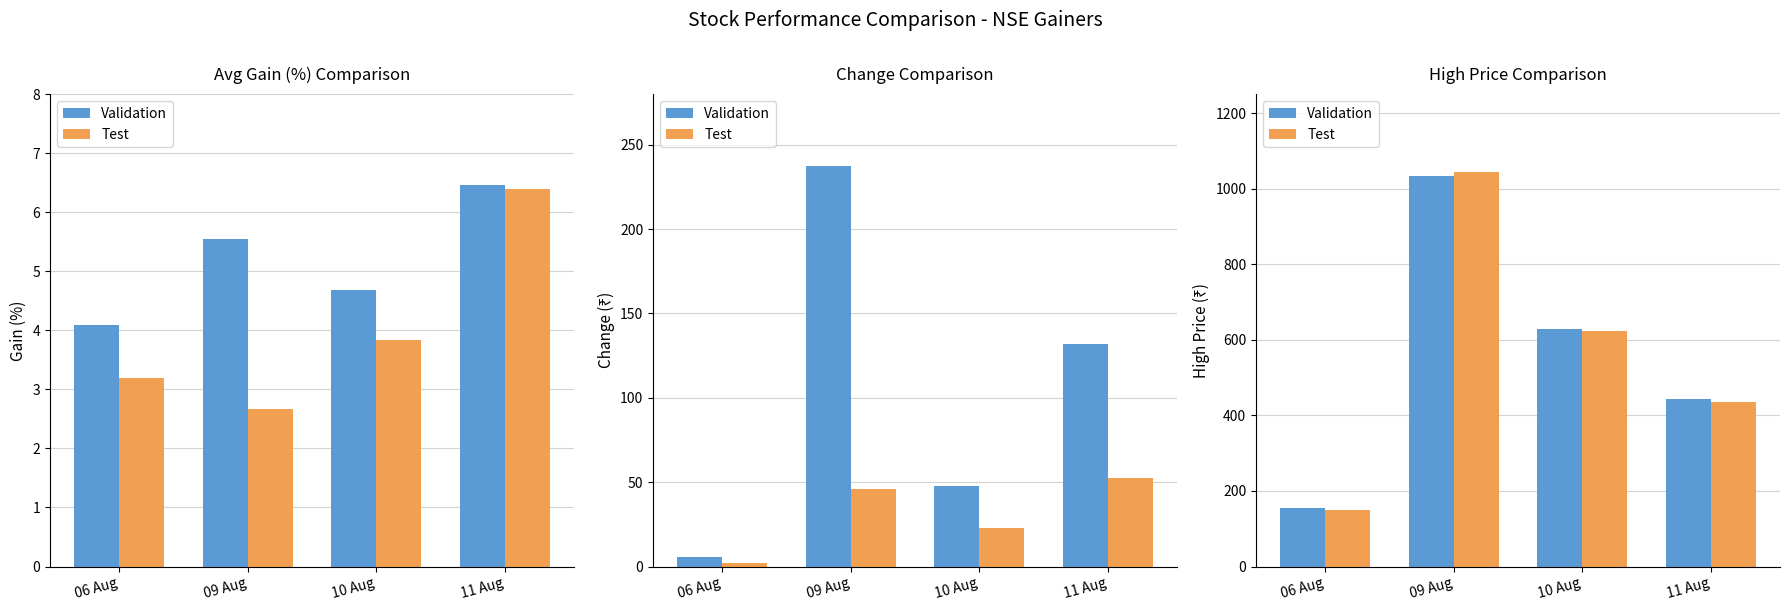

The value of Test at 09 Aug is 1371.7. True or false?

False